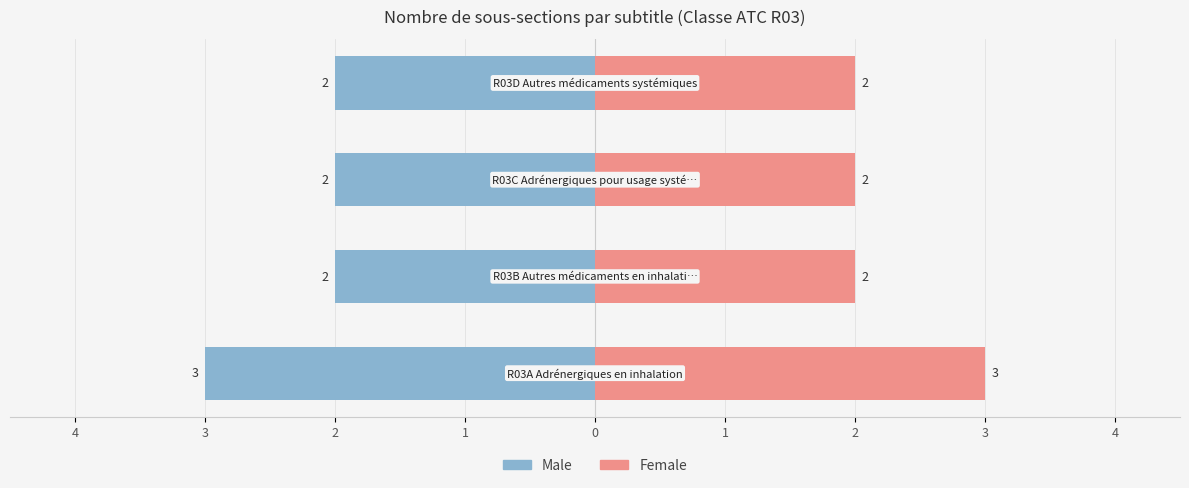

Reading left to right, transcribe all the data shown in this chart.

Male: 4=-3	3=-2	2=-2	1=-2
Female: 4=3	3=2	2=2	1=2